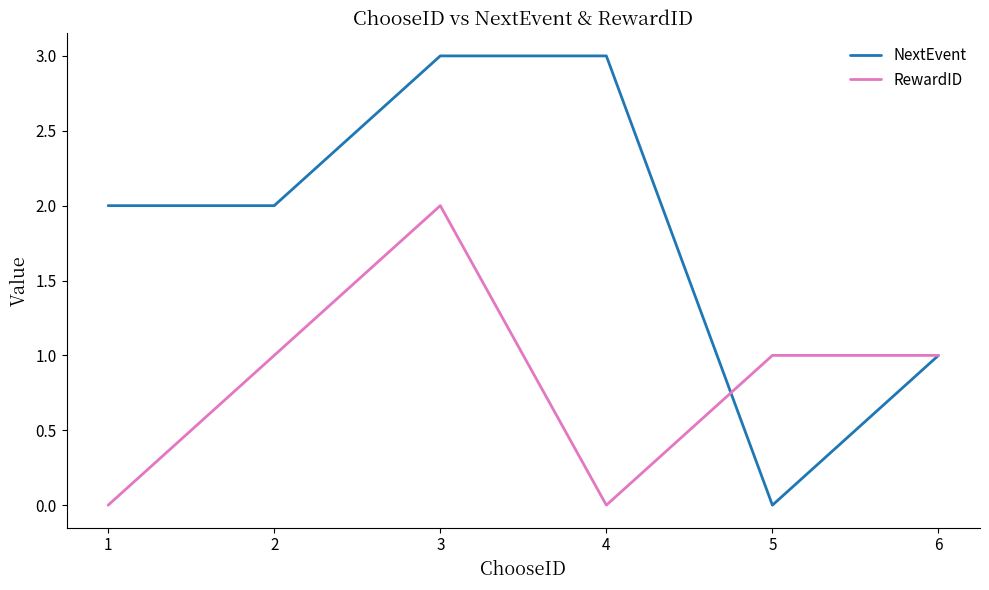

True or false: RewardID has a value of 1 at 6.

True